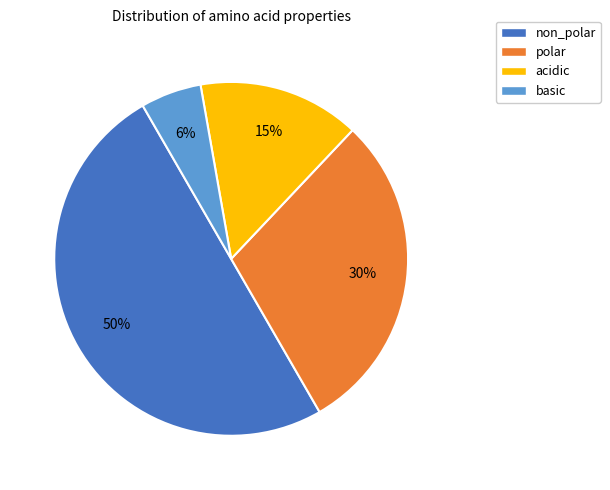

Count the number of slices in the pie.

4